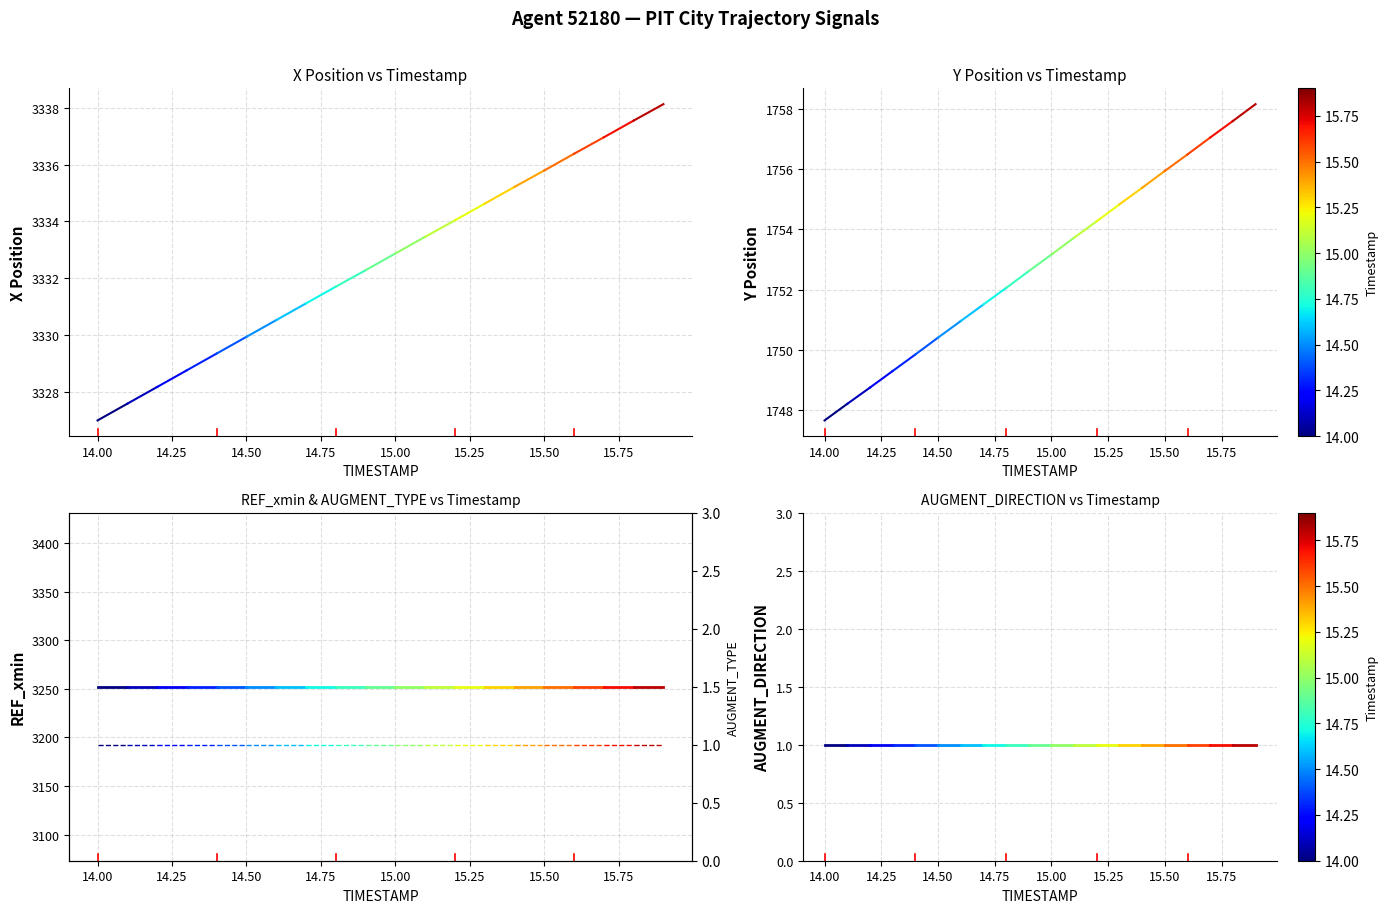

The value of Y at 14.00 is 2951.5. True or false?

False